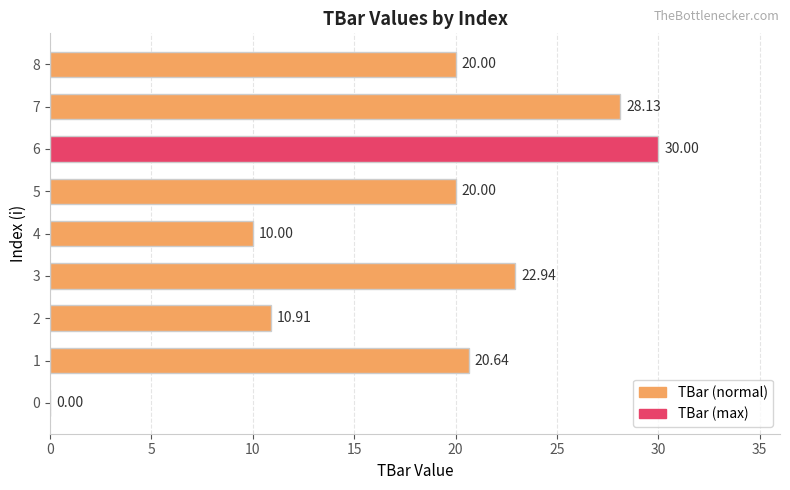

Count the number of categories in the chart.

9